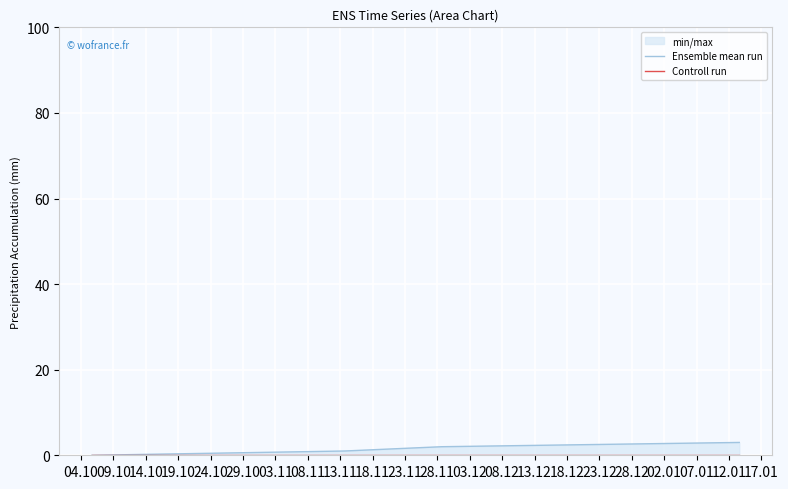

True or false: Controll run and Ensemble mean run intersect in this chart.

False